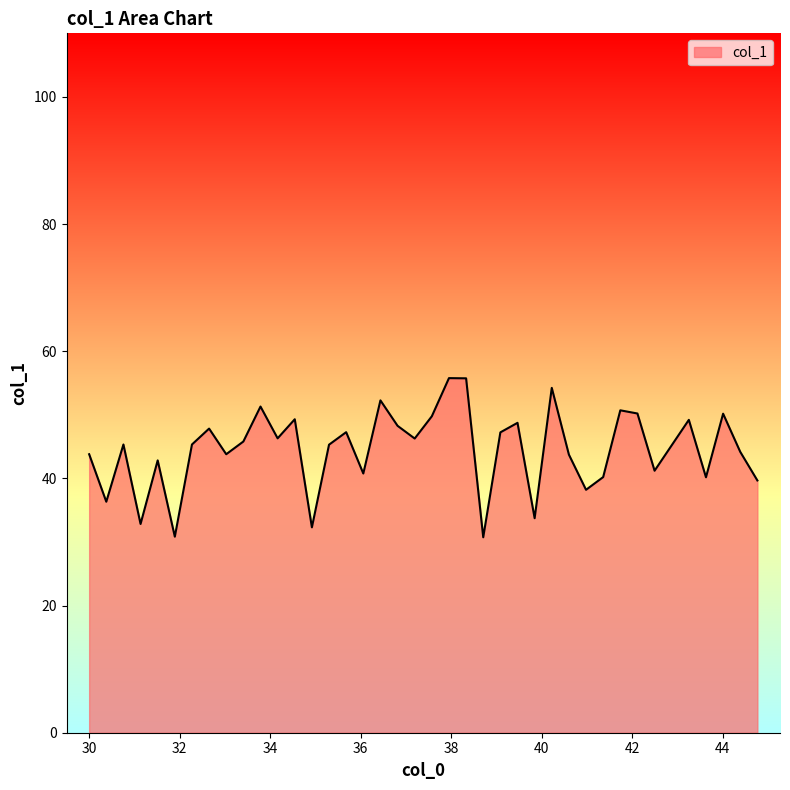

What is the maximum value shown in the chart?

55.8